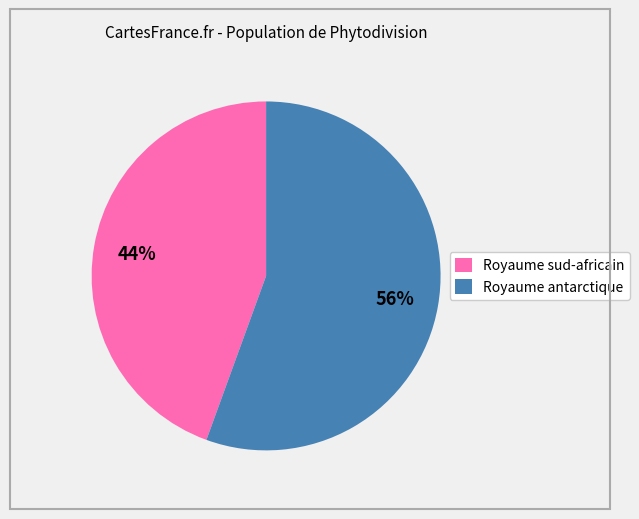

Which slice represents more than half of the pie?

Royaume antarctique